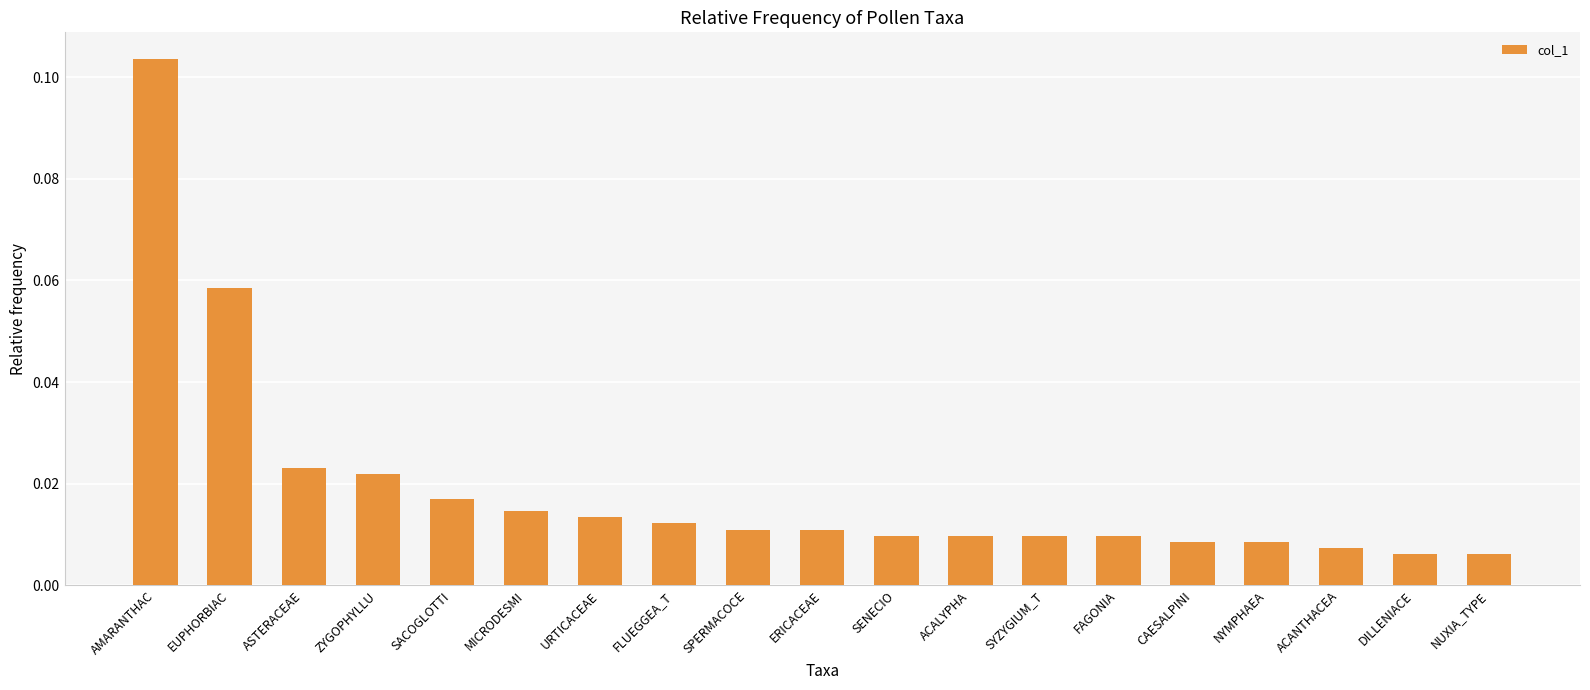

What is the label of the 5th bar from the right?

CAESALPINI